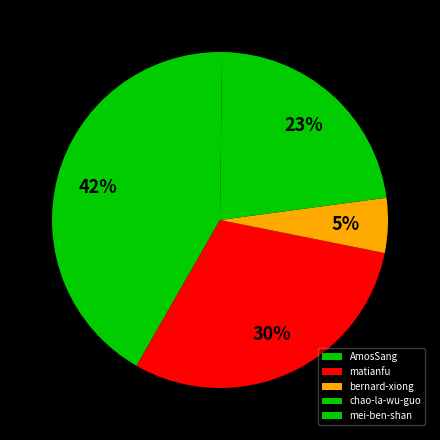

True or false: mei-ben-shan accounts for 1% of the total.

False